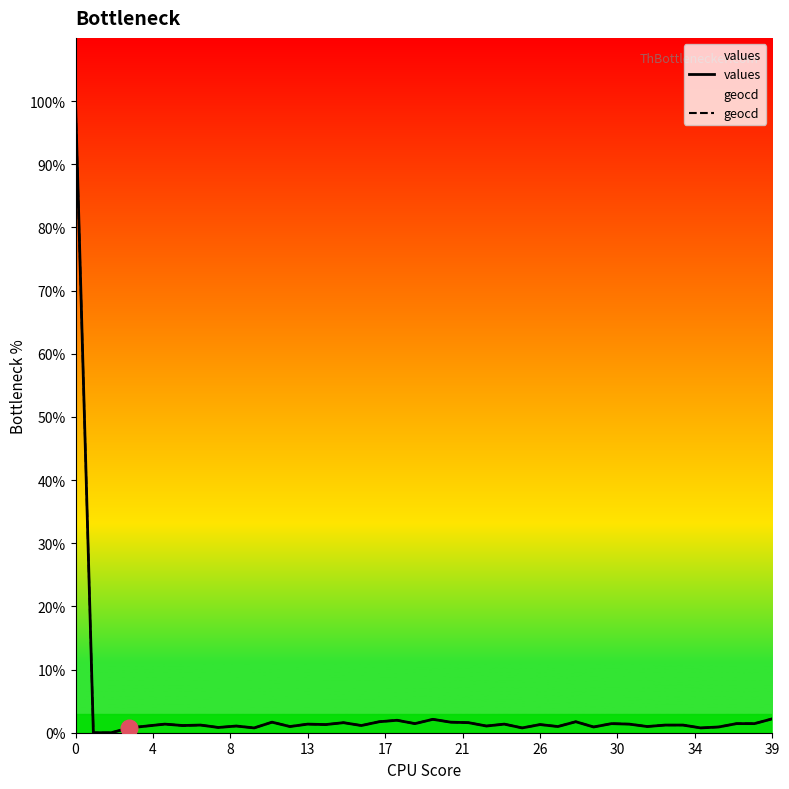

What is the maximum value for geocd?

100.0